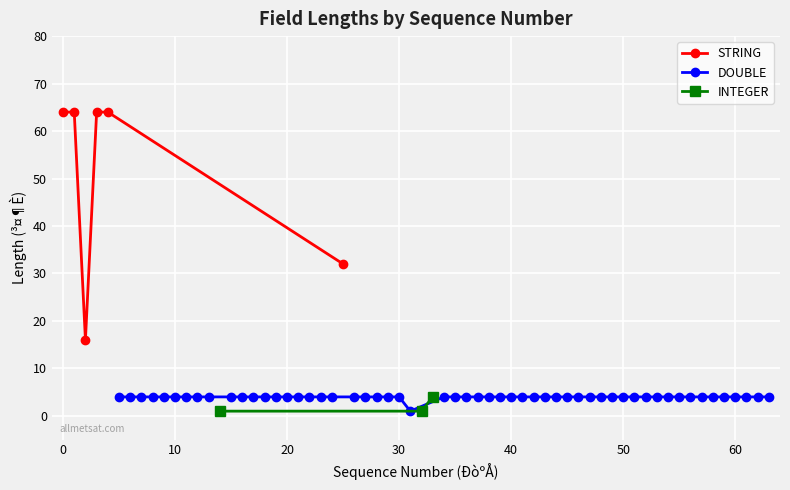

What is the value of the STRING point at the 3rd from the left?

16